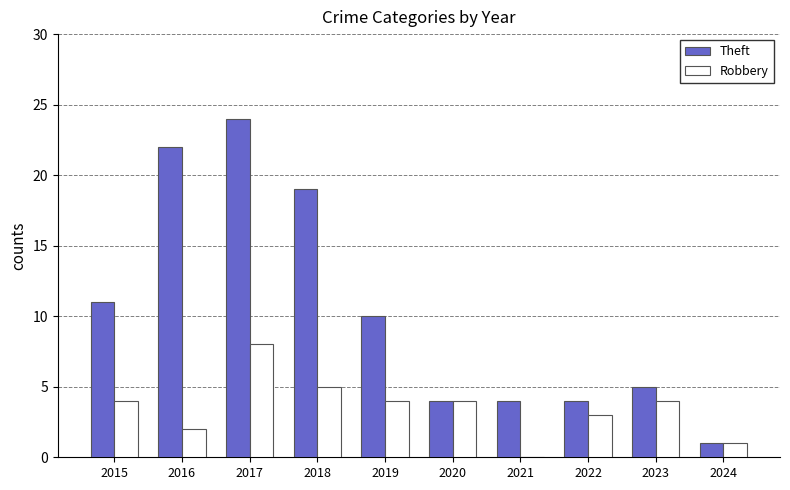

True or false: Theft has a value of 10 at 2018.

False